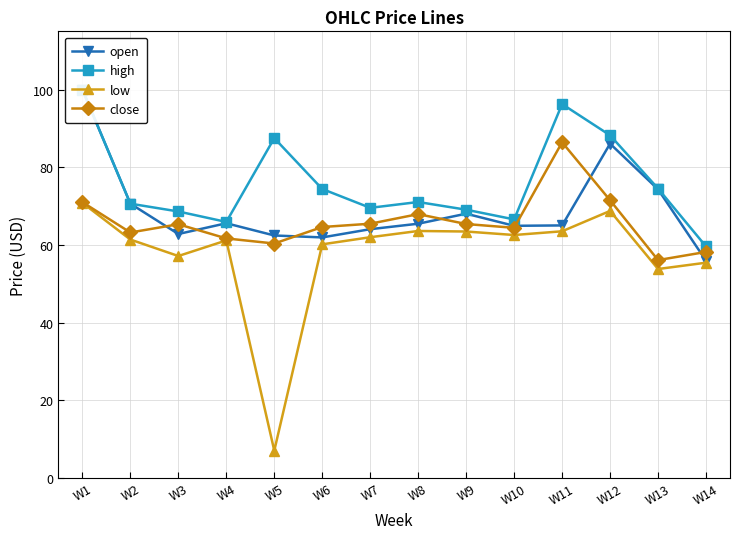

Where do open and close first cross each other?

W2 and W3